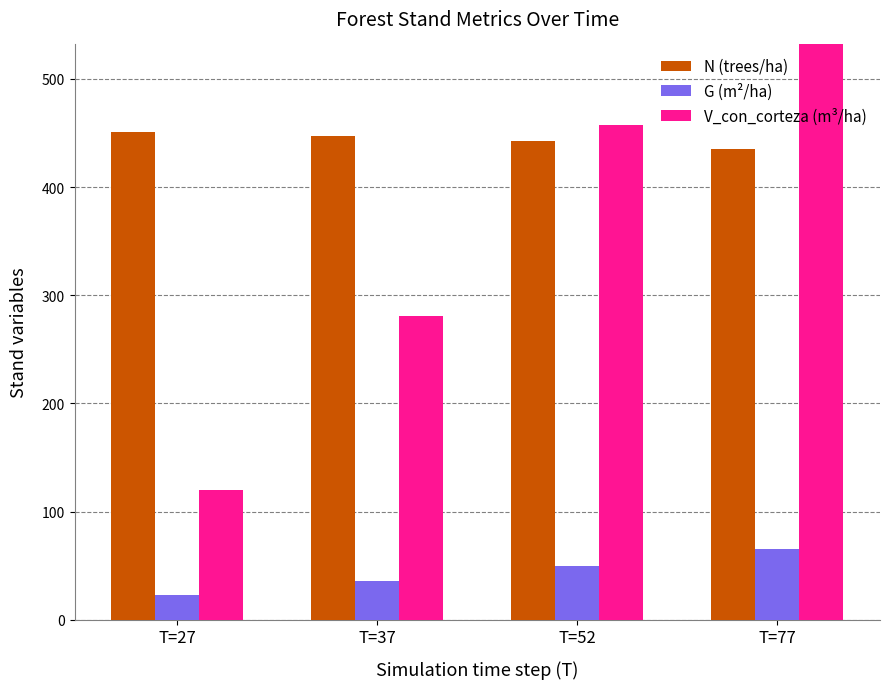

Reading right to left, what are all the values shown in this chart?

N (trees/ha): 435.4	443.0	447.6	450.7
G (m²/ha): 65.3	49.8	35.4	22.9
V_con_corteza (m³/ha): 688.5	457.8	280.7	120.0